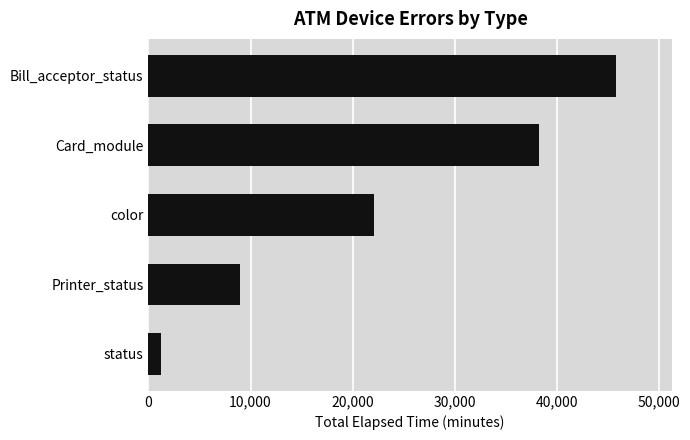

List the labels in order of value, smallest first.

status, Printer_status, color, Card_module, Bill_acceptor_status